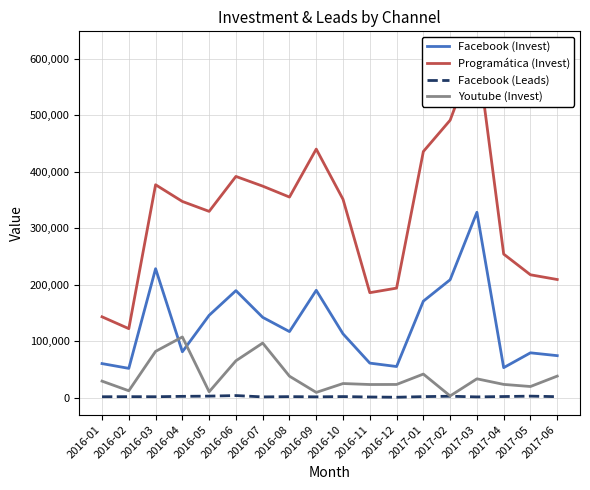

At which category does Facebook (Leads) reach its first local peak?

2016-02